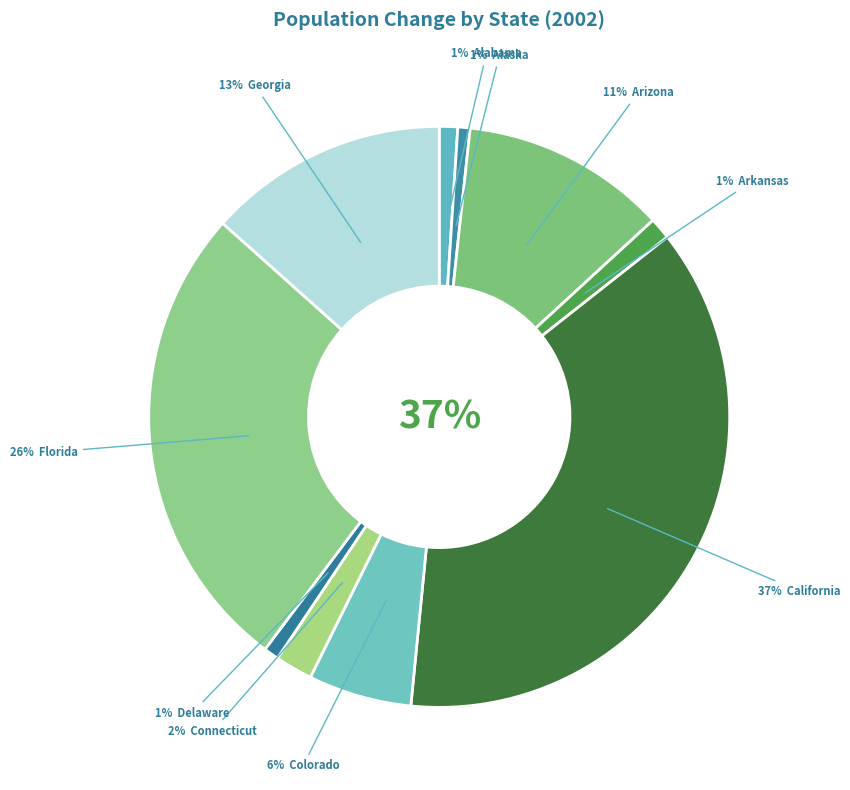

Is it true that Arizona is 26% of the pie?

False